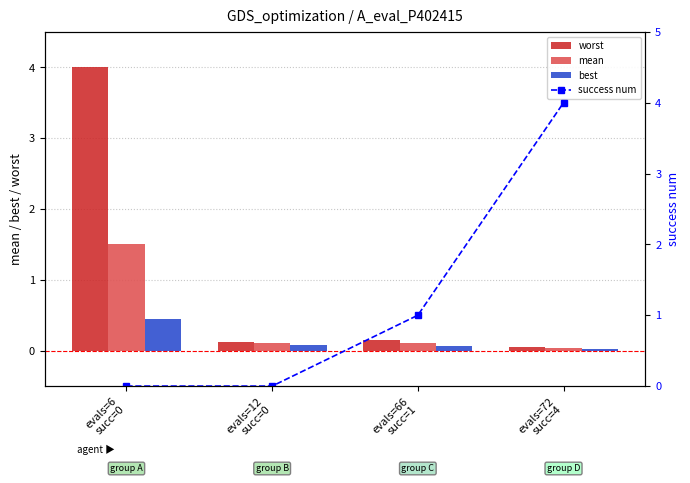

What is the total value across all series at evals=66
succ=1?

1.3